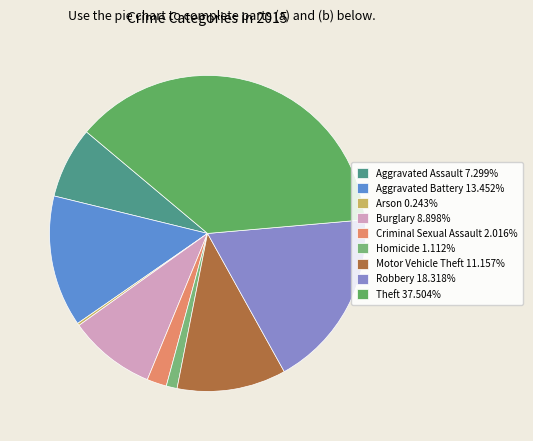

Is there any slice that represents more than half of the pie?

No